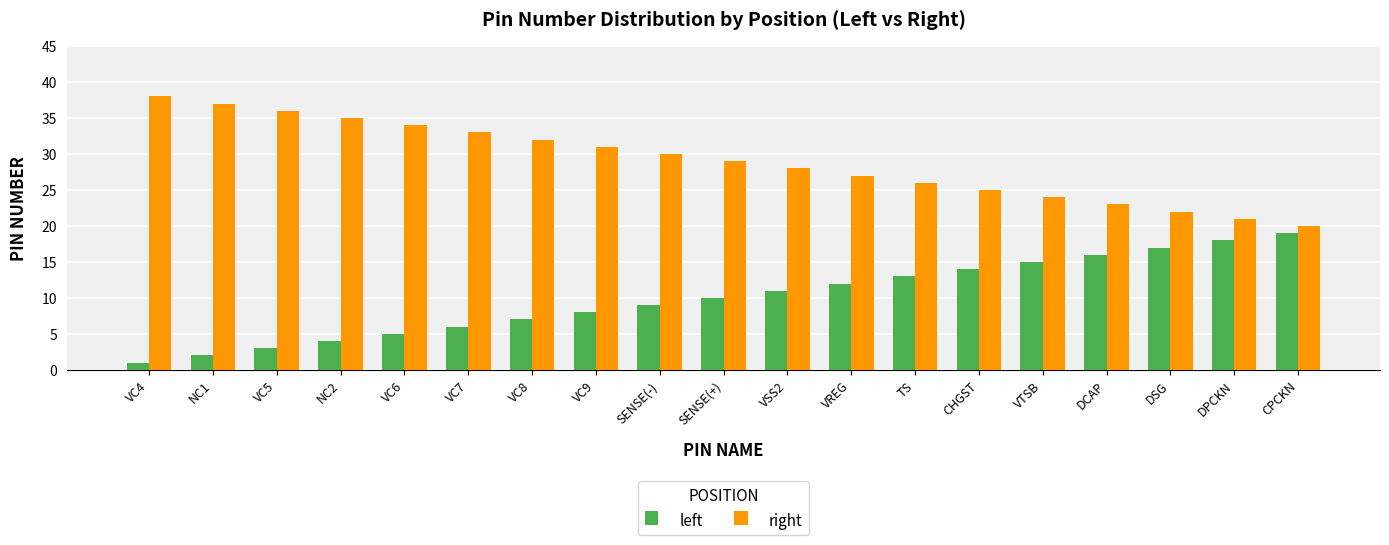

How many distinct data groups are displayed?

2